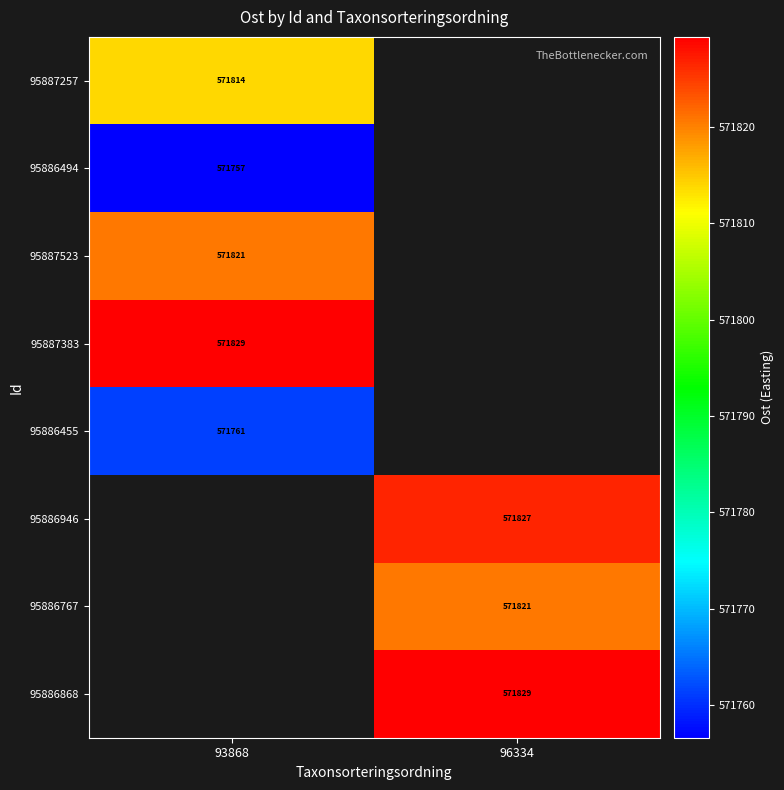

List the series in order of their peak value, lowest first.

95886494, 95886455, 95887257, 95887523, 95887383, 95886946, 95886767, 95886868